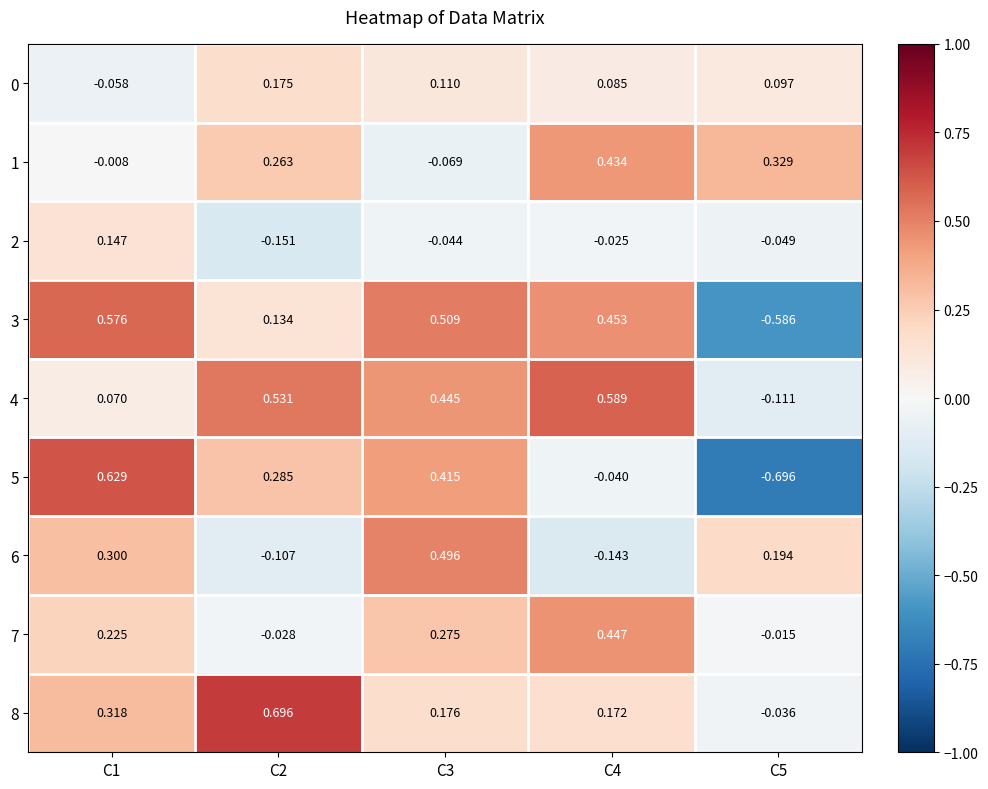

At how many categories does at least one series exceed 0?

5